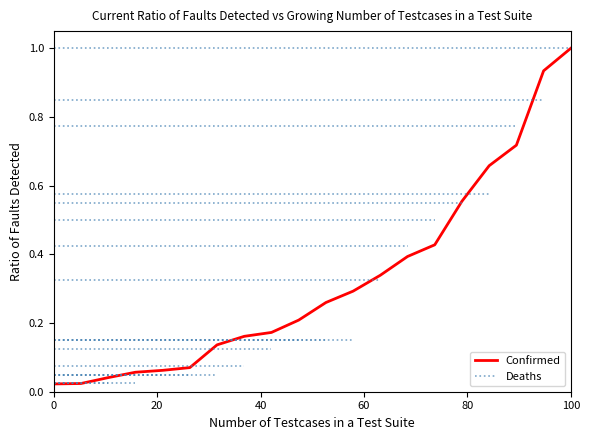

Which category has the highest value in the Confirmed series?

100